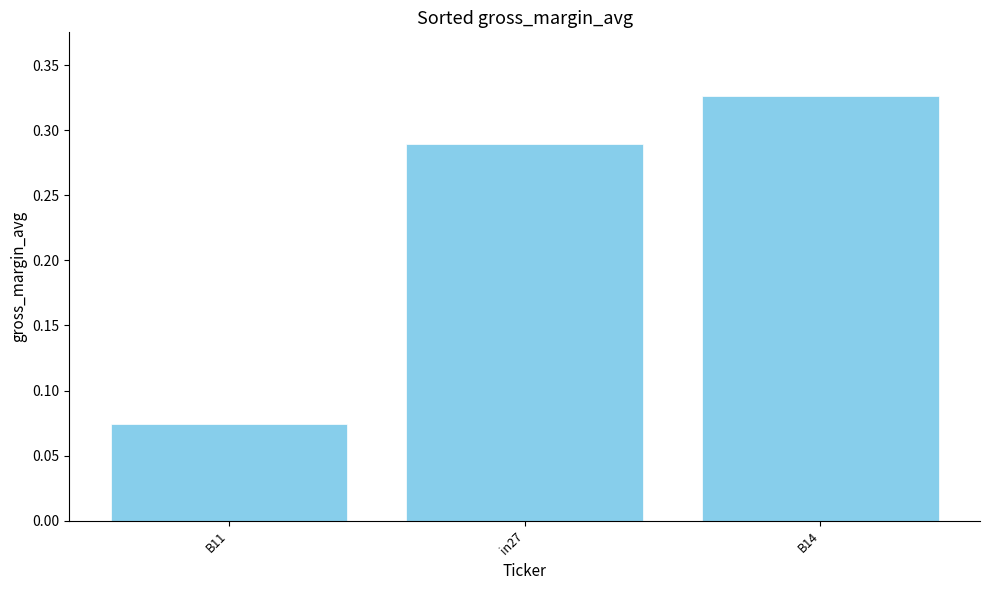

Where is the data nearest to the value 0?

B11